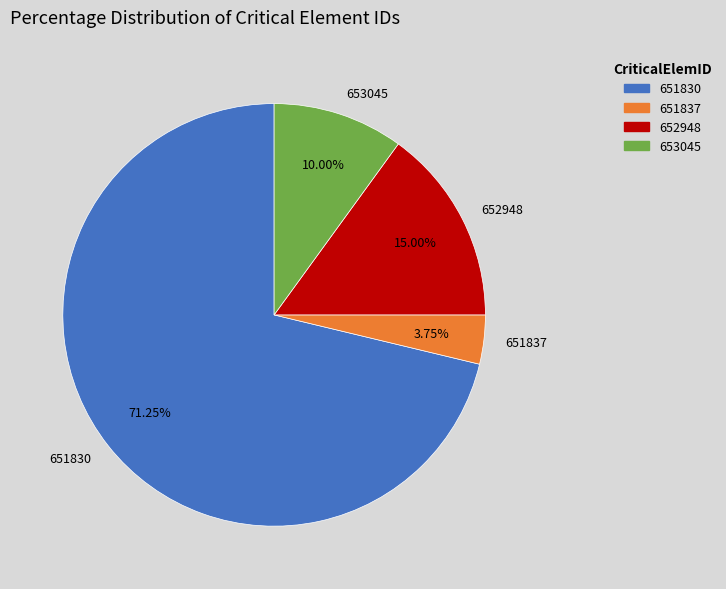

Combined, what portion of the pie is 651837 and 653045?

13.8%